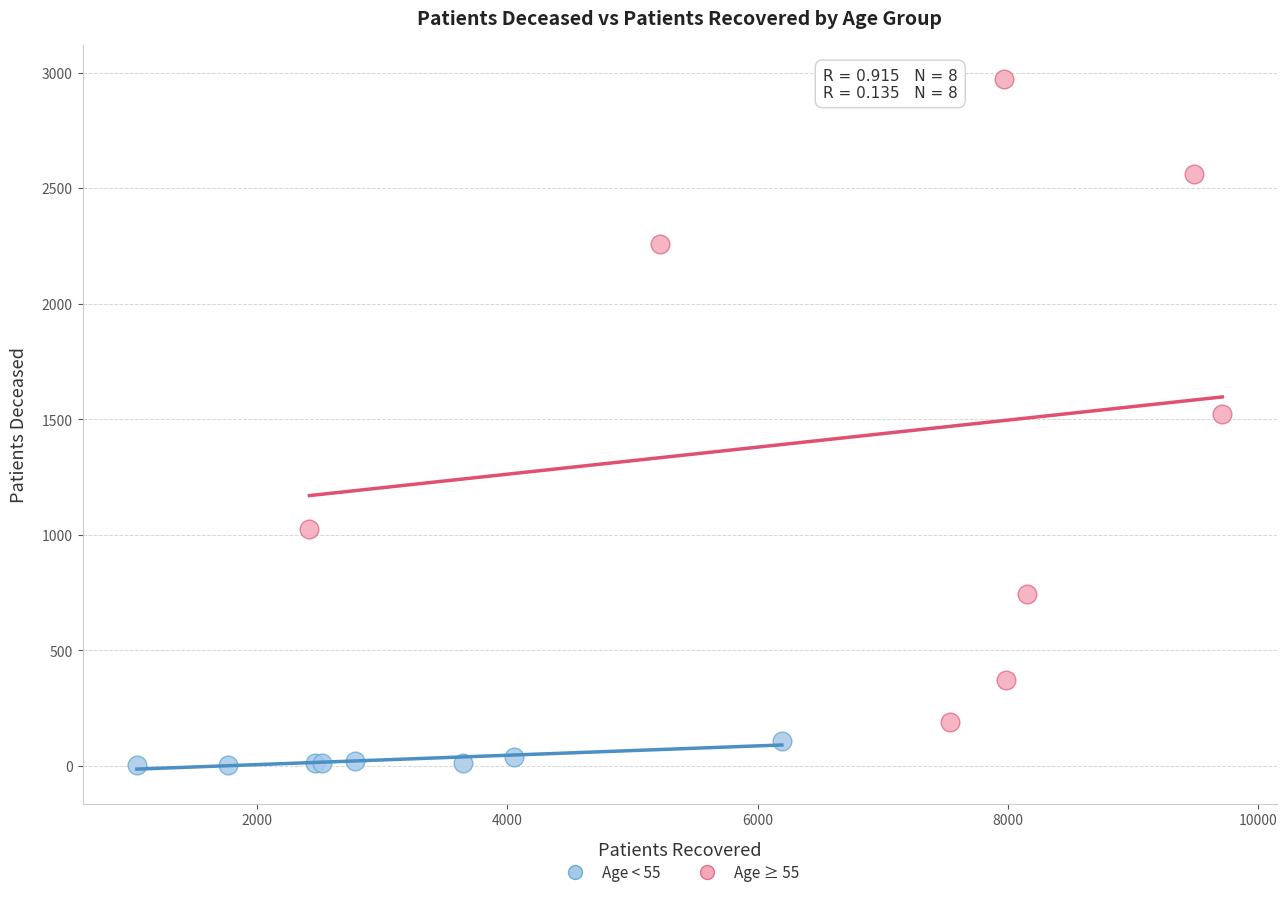

What are all the series names shown in the legend?

Age < 55, Age ≥ 55